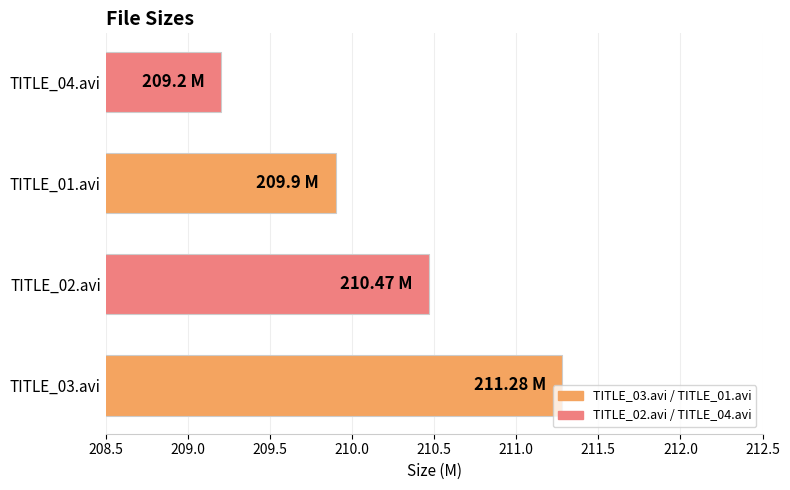

What is the sum of all values?

840.9